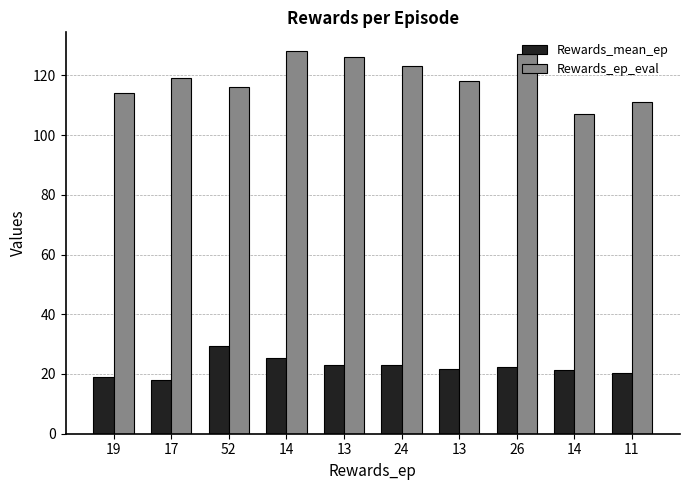

How many bars are there in total?

20